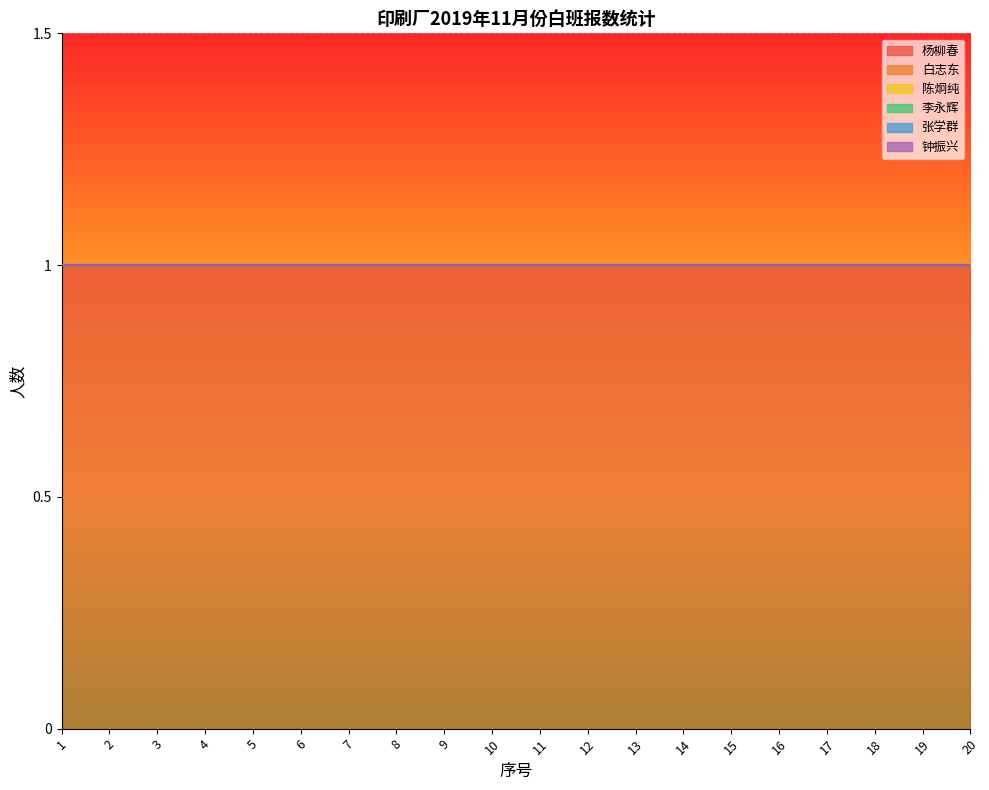

What are all the series names shown in the legend?

杨柳春, 白志东, 陈炯纯, 李永辉, 张学群, 钟振兴